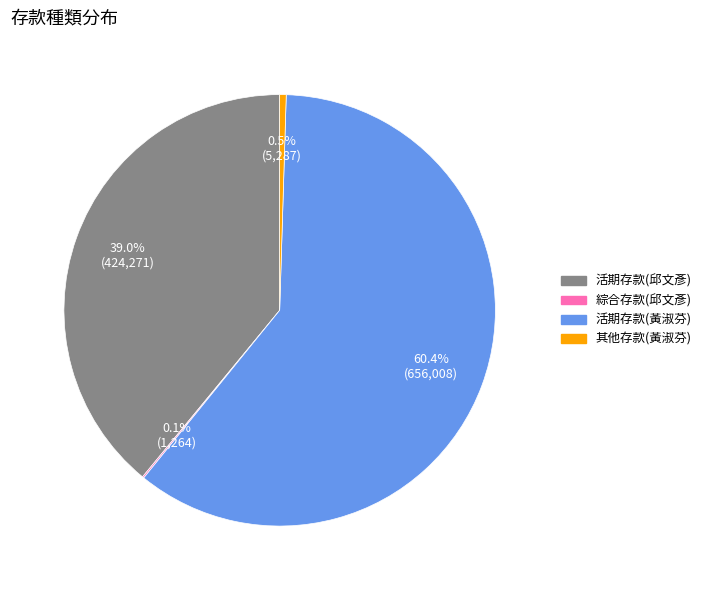

Does any single category account for the majority?

Yes